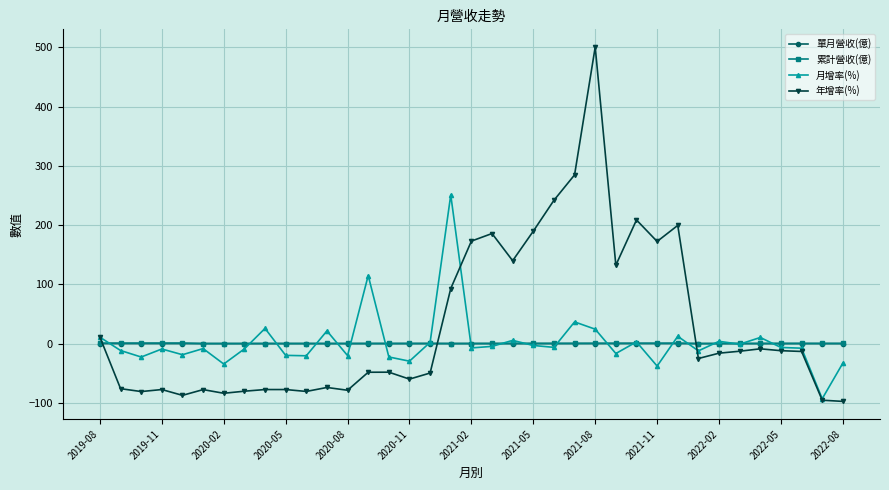

True or false: 累計營收(億) and 年增率(%) cross at least once.

True